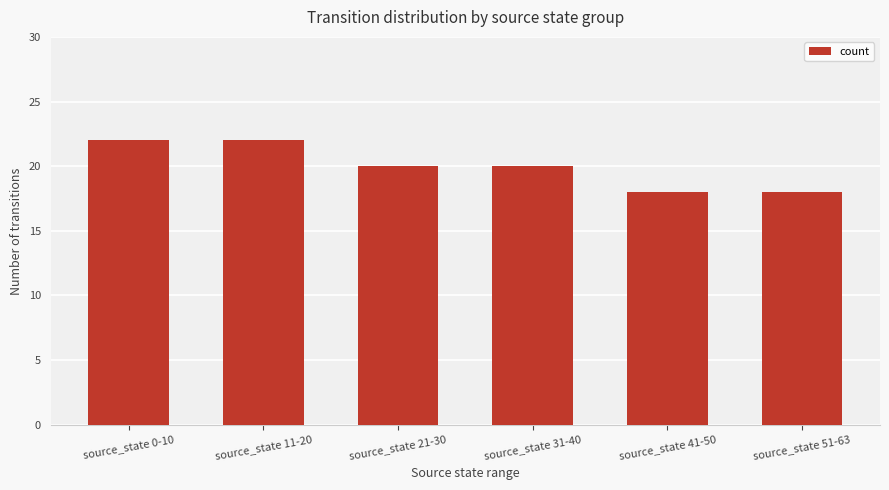

How many data points does each series have?

6